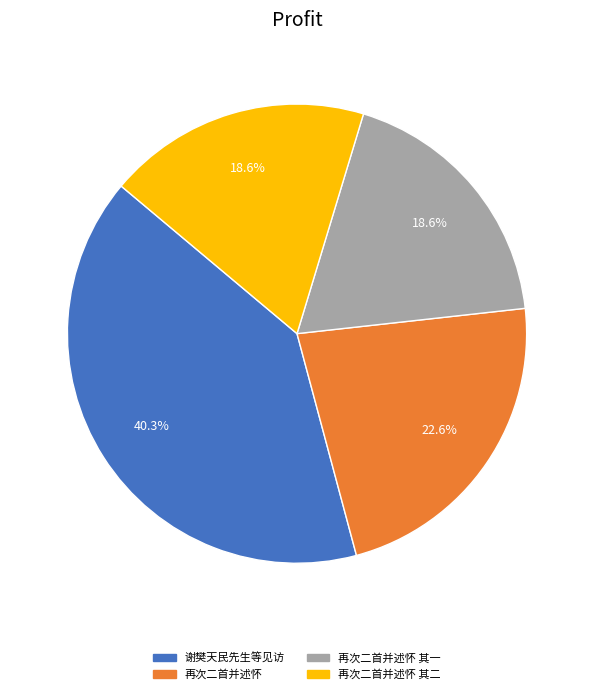

Does any single category account for the majority?

No